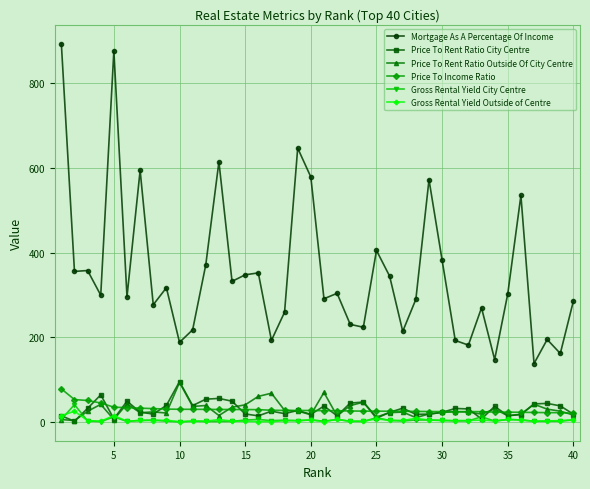

What is the maximum value shown in the chart?

892.9